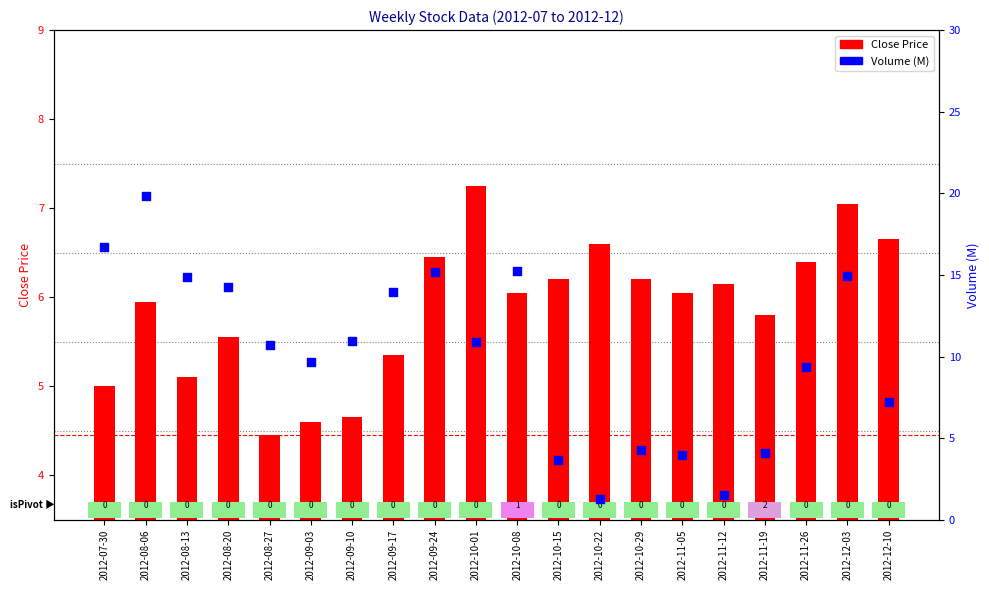

What are all the series names shown in the legend?

Close Price, Volume (M)